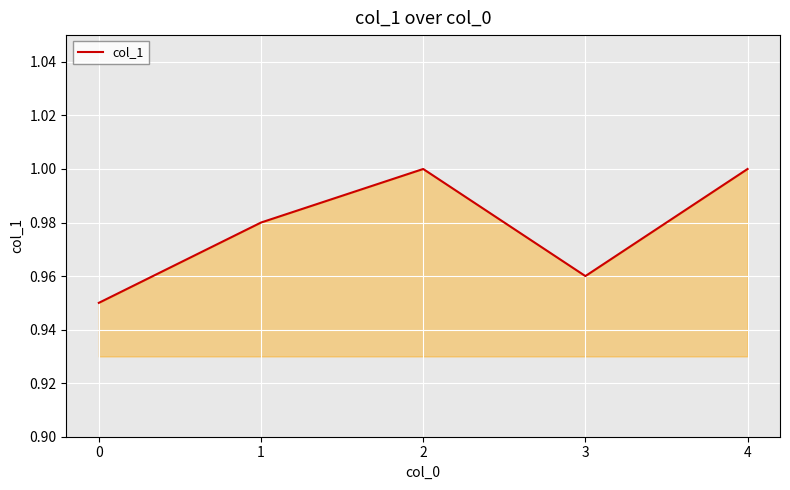

What is the sum of all values?

4.9